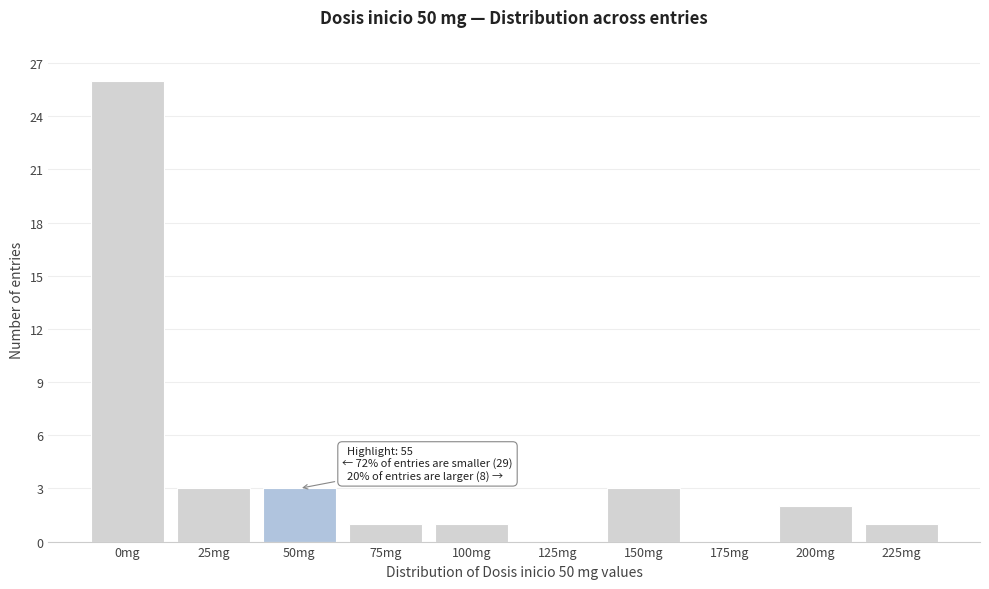

Reading left to right, extract all data points from this chart.

0mg=26	25mg=3	50mg=3	75mg=1	100mg=1	125mg=0	150mg=3	175mg=0	200mg=2	225mg=1